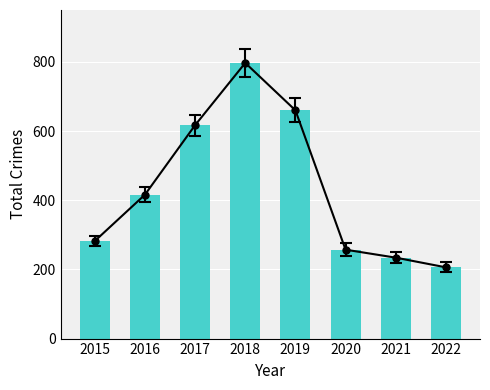

What is the ratio of the value at 2017 to the value at 2022?

3.0